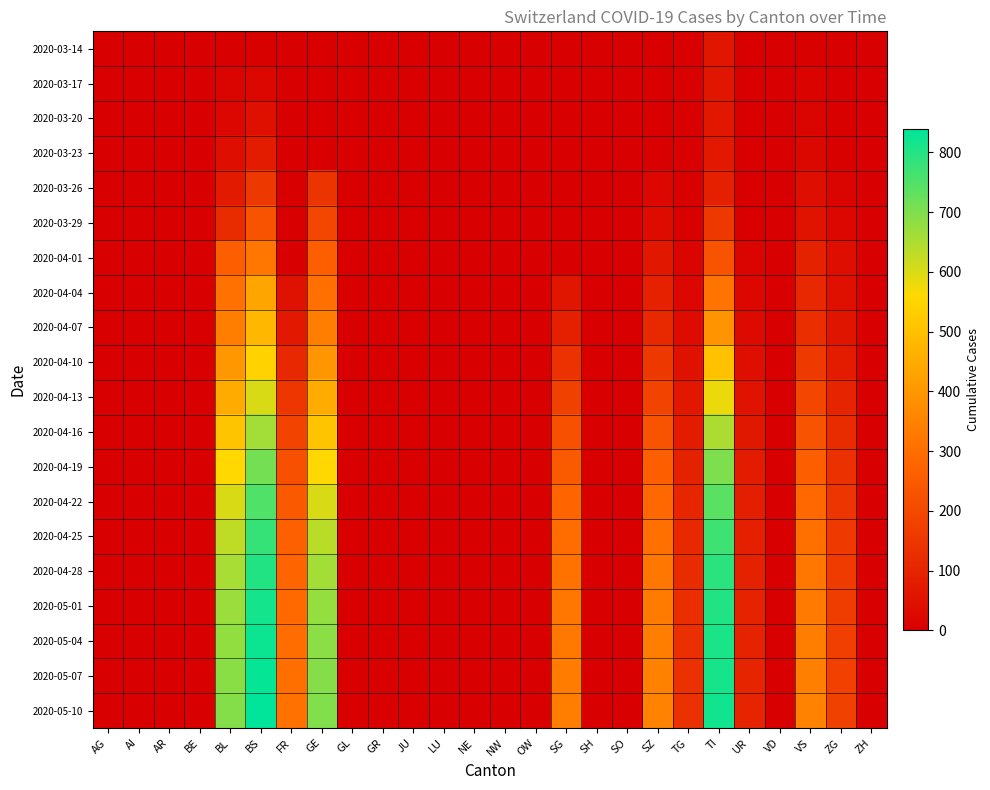

What is the greatest value displayed?

839.0